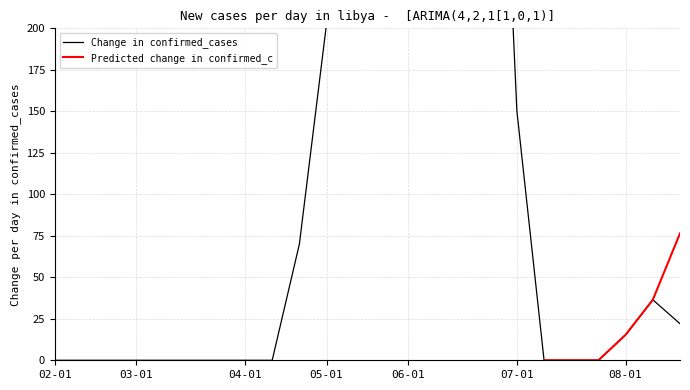

How many lines are shown in the chart?

2